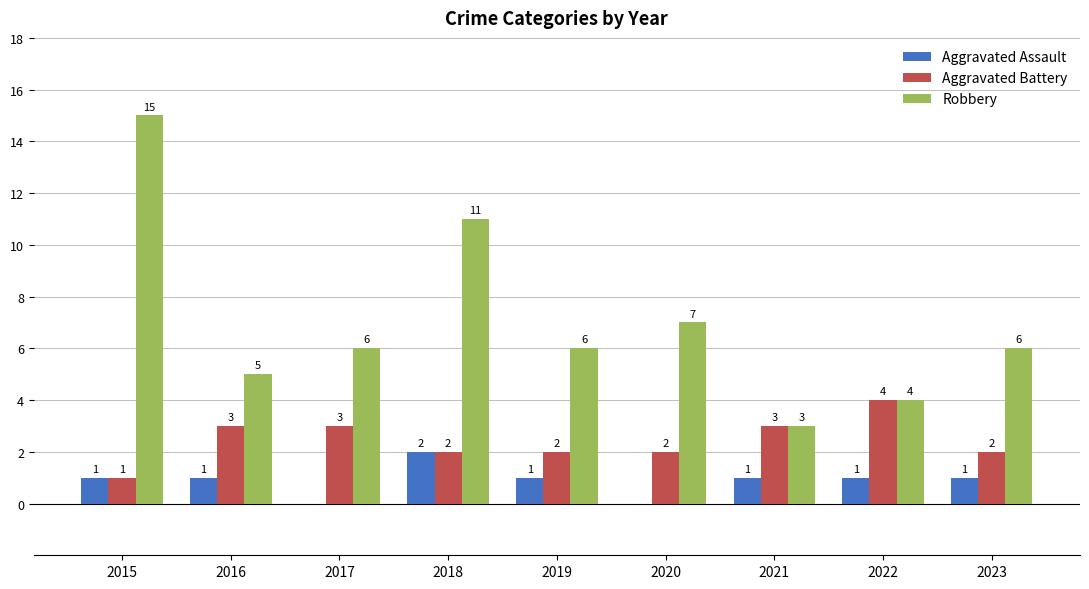

What is the maximum value for Robbery?

15